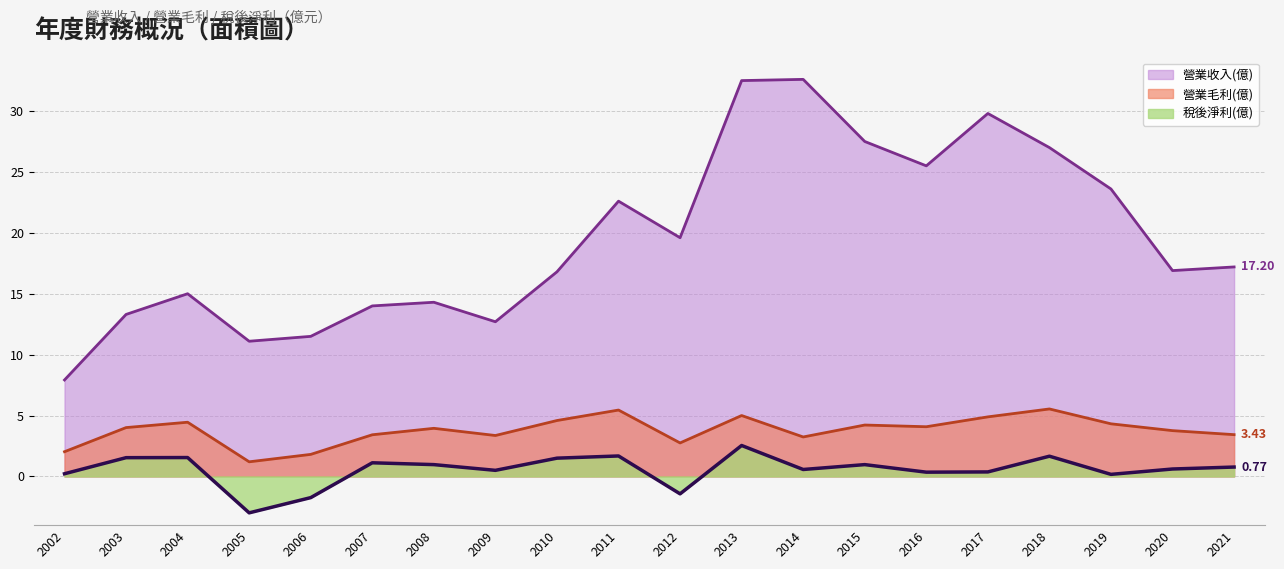

True or false: 稅後淨利(億) and 營業收入(億) intersect in this chart.

False